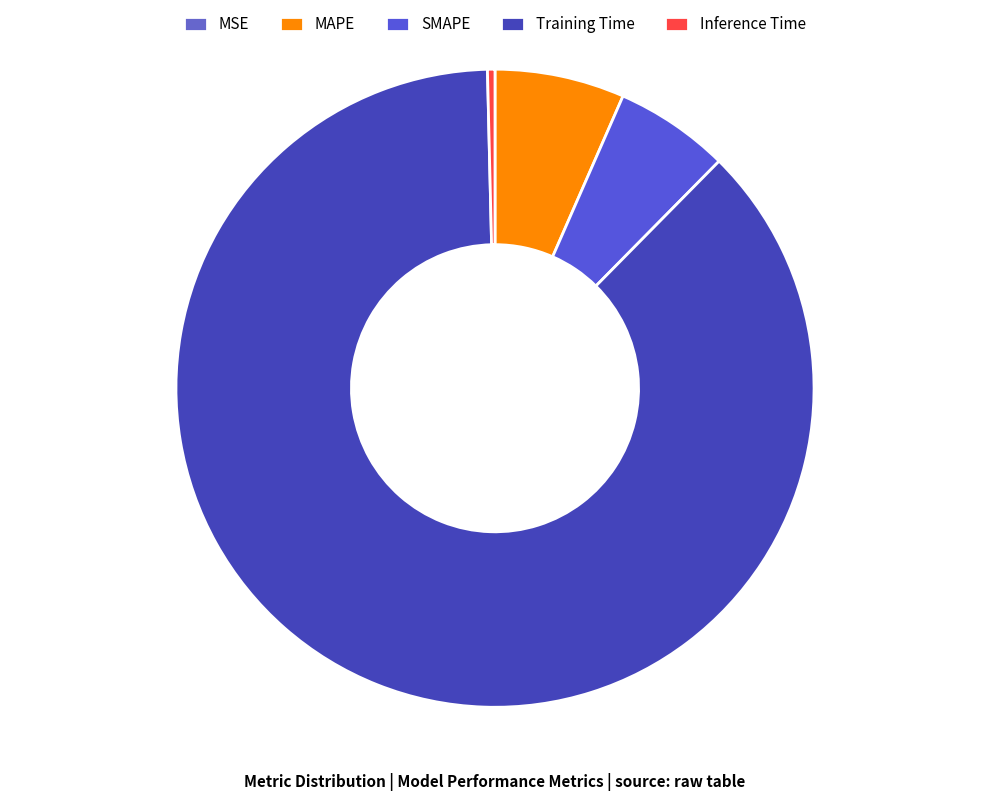

Is there a majority slice in this chart?

Yes